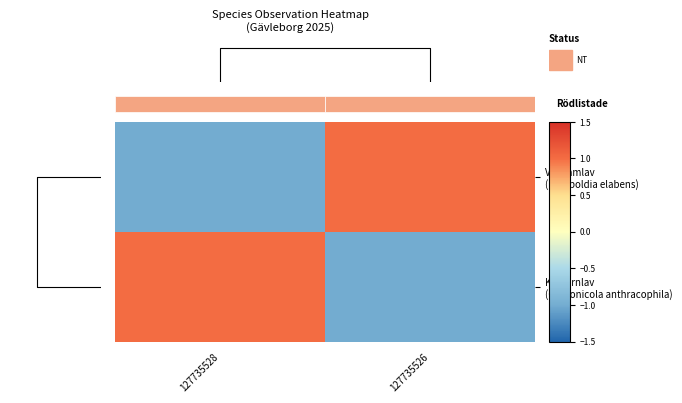

What is the difference between the maximum and minimum values in the Vedflamlav (Ramboldia elabens) series?

2